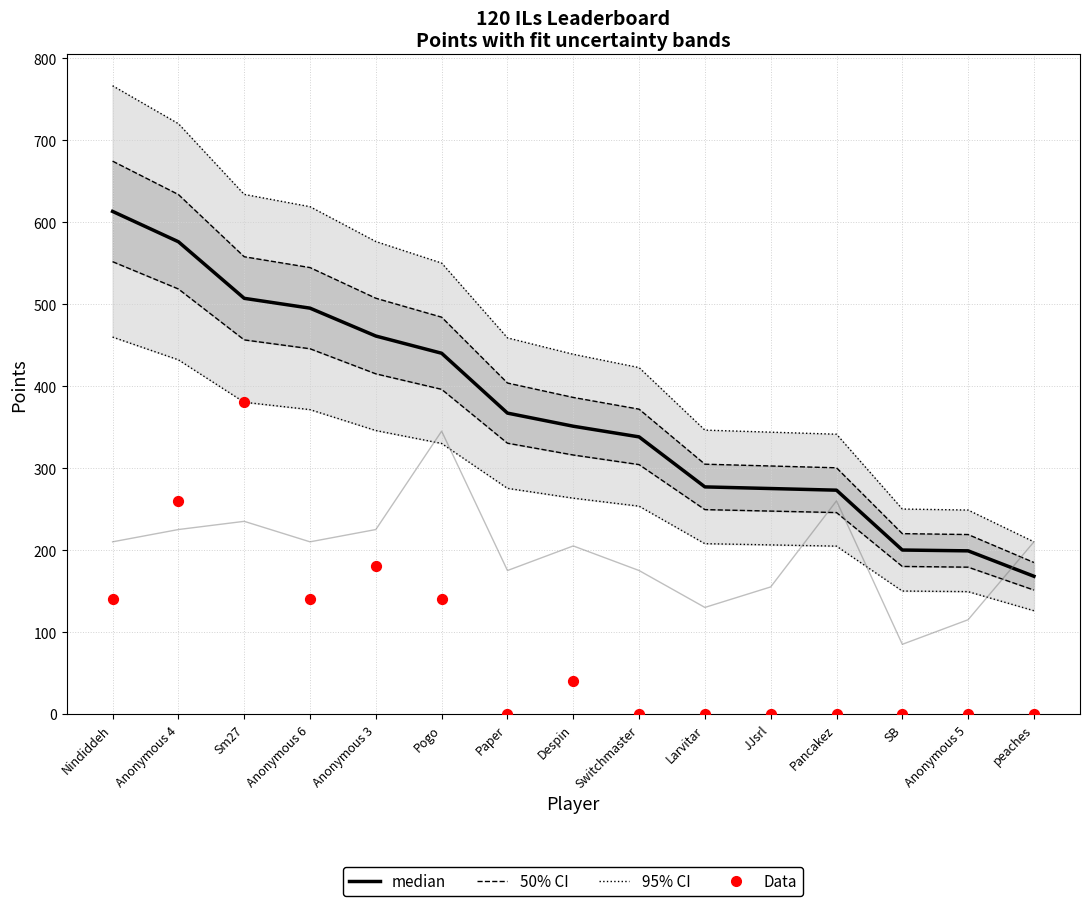

Which series reaches the minimum Y coordinate?

Data (Medals×20)